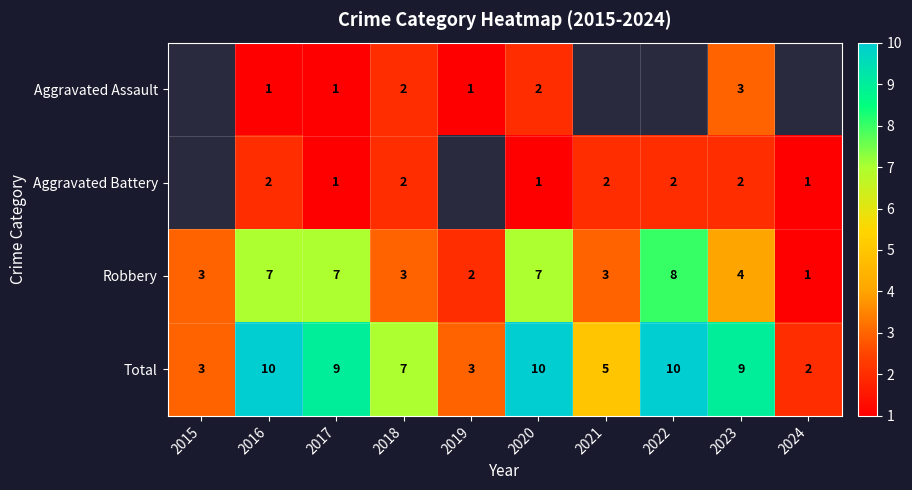

Read the Total value at 2017.

9